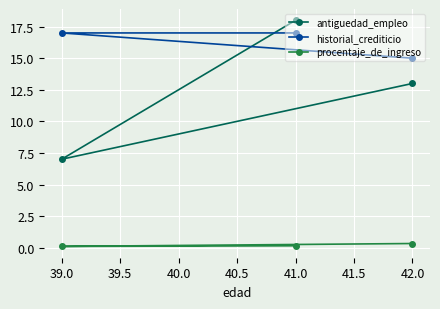

What is the value of the antiguedad_empleo point at the 1st from the left?

7.0